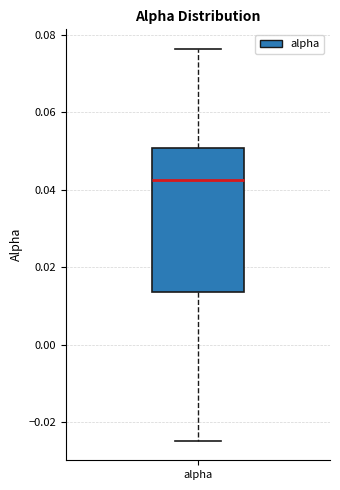

Transcribe this box plot: give where the median line is, the range the box spans, and where the two whiskers end, as read against the y-axis. The values are not printed on the chart, so give them approximately, as read against the axis.

median 0.042, box 0.014 to 0.050, whiskers -0.024 to 0.076